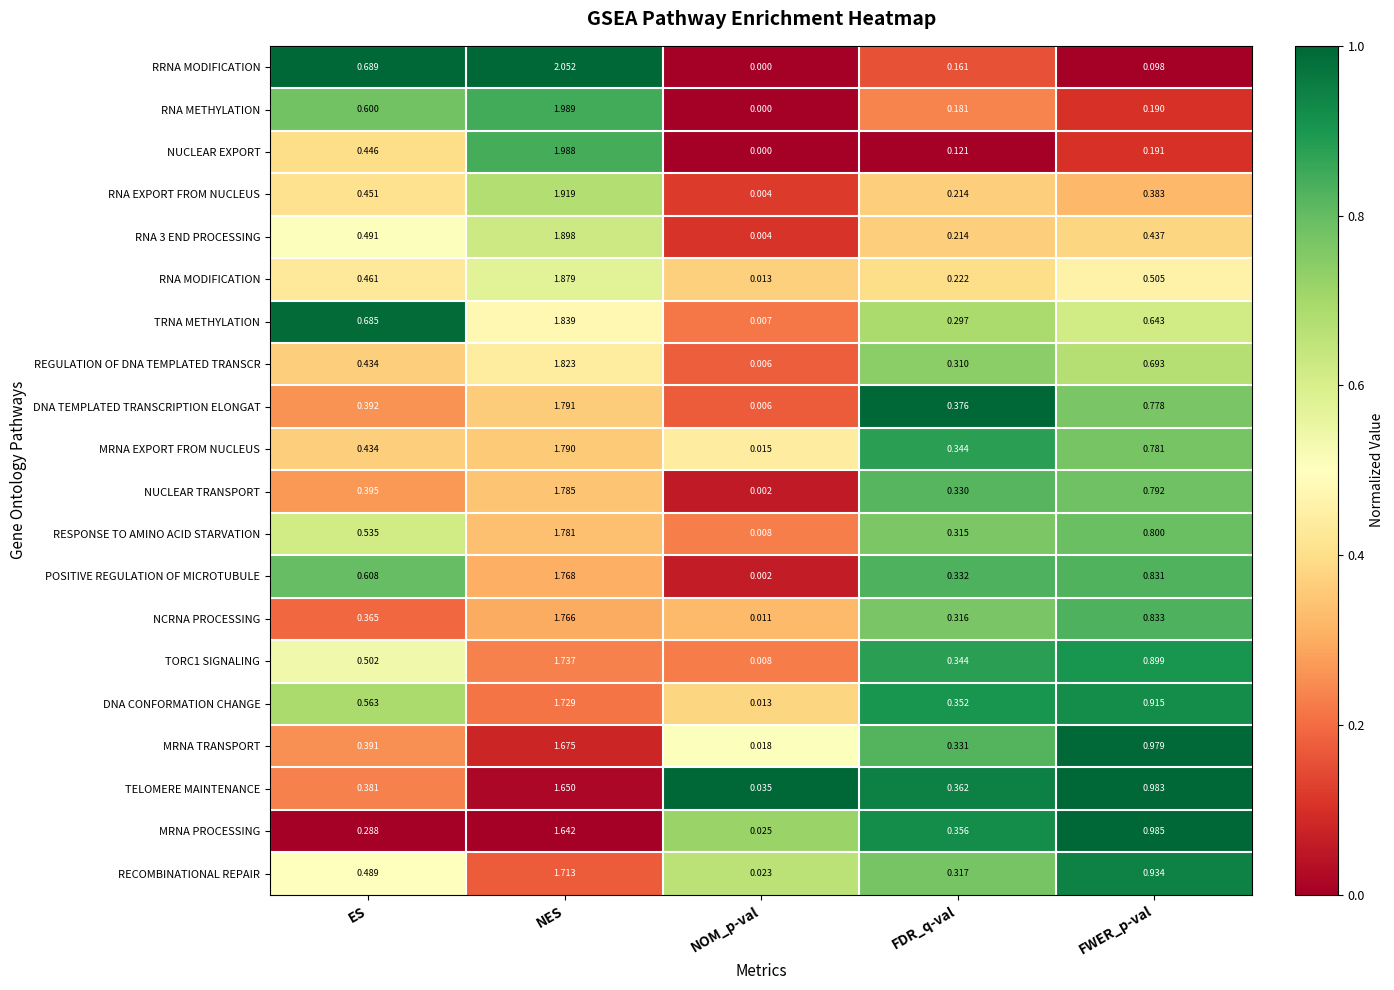

List the labels in order of RNA METHYLATION value, smallest first.

NOM_p-val, FDR_q-val, FWER_p-val, ES, NES